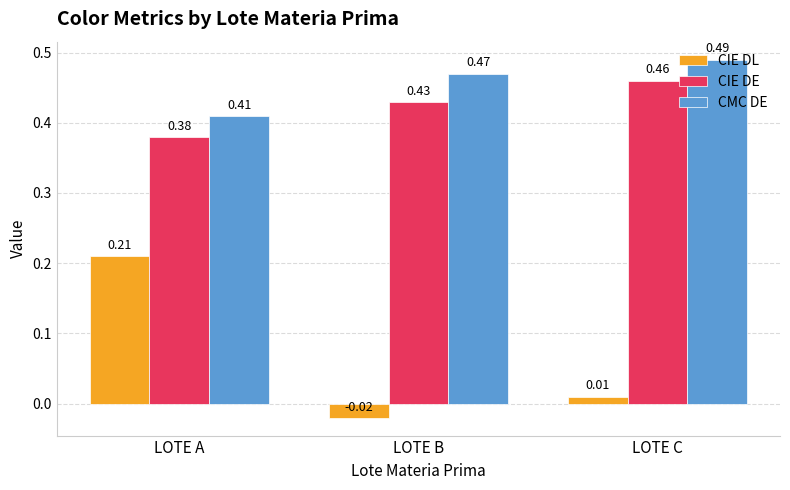

Which series has the largest range (max minus min)?

CIE DL